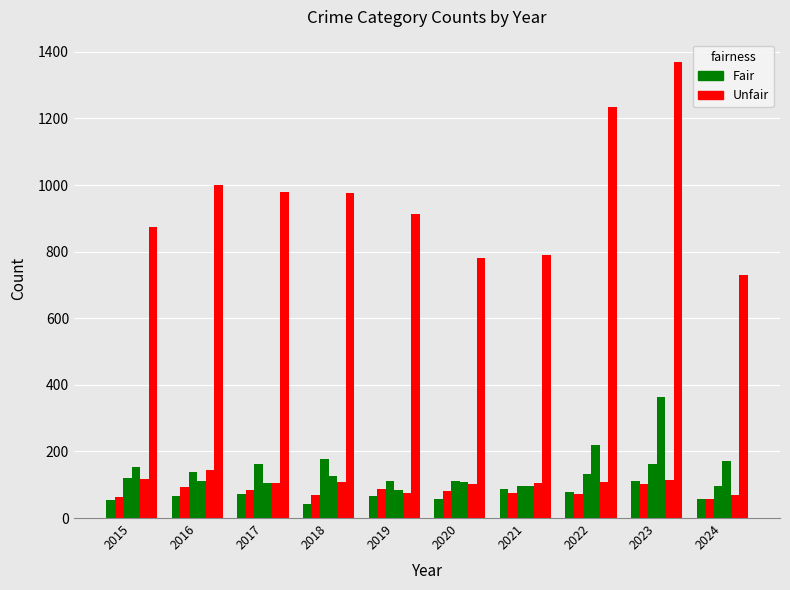

What is the difference between the highest and lowest values at 2023?

1266